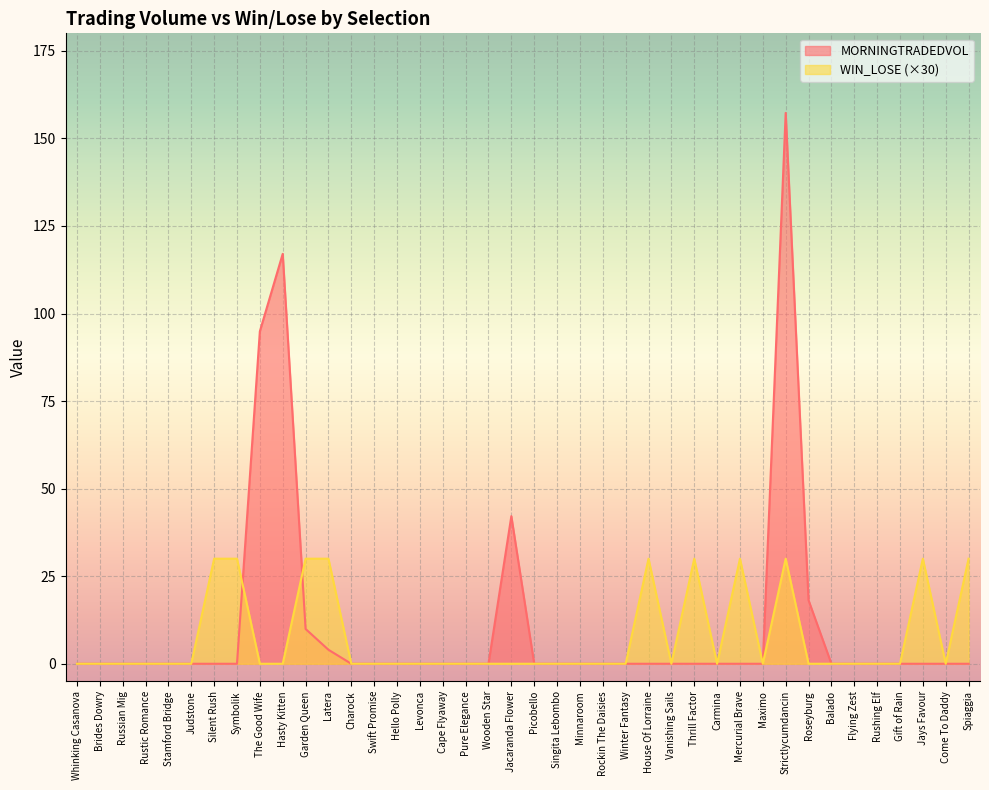

Reading left to right, transcribe all the data shown in this chart.

MORNINGTRADEDVOL: 0.0	0.0	0.0	0.0	0.0	0.0	0.0	0.0	94.9	117.0	9.9	4.0	0.0	0.0	0.0	0.0	0.0	0.0	0.0	42.1	0.0	0.0	0.0	0.0	0.0	0.0	0.0	0.0	0.0	0.0	0.0	157.3	18.1	0.0	0.0	0.0	0.0	0.0	0.0	0.0
WIN_LOSE: 0.0	0.0	0.0	0.0	0.0	0.0	30.0	30.0	0.0	0.0	30.0	30.0	0.0	0.0	0.0	0.0	0.0	0.0	0.0	0.0	0.0	0.0	0.0	0.0	0.0	30.0	0.0	30.0	0.0	30.0	0.0	30.0	0.0	0.0	0.0	0.0	0.0	30.0	0.0	30.0